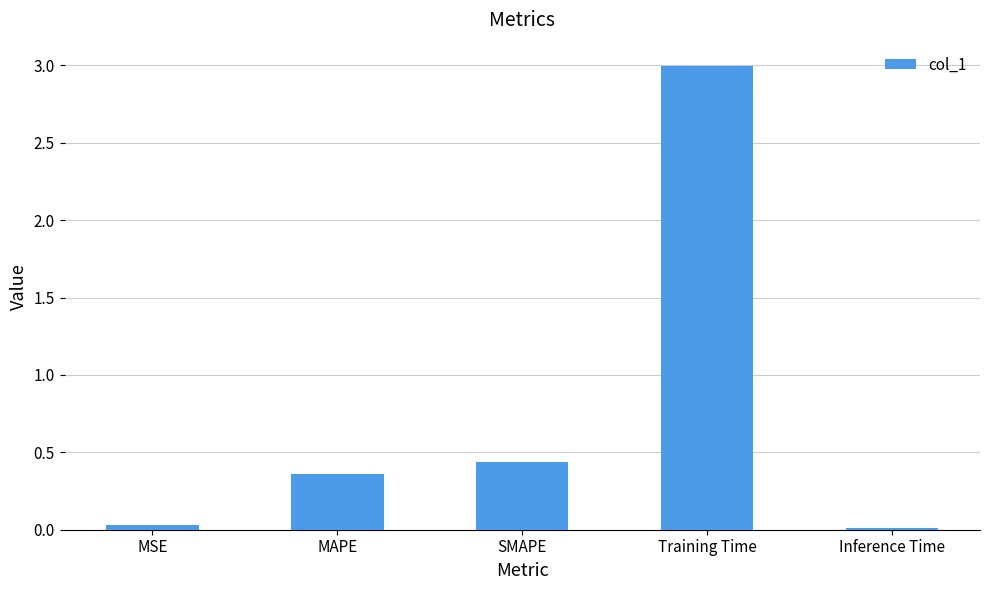

True or false: the data shows 0.0 at Inference Time.

True